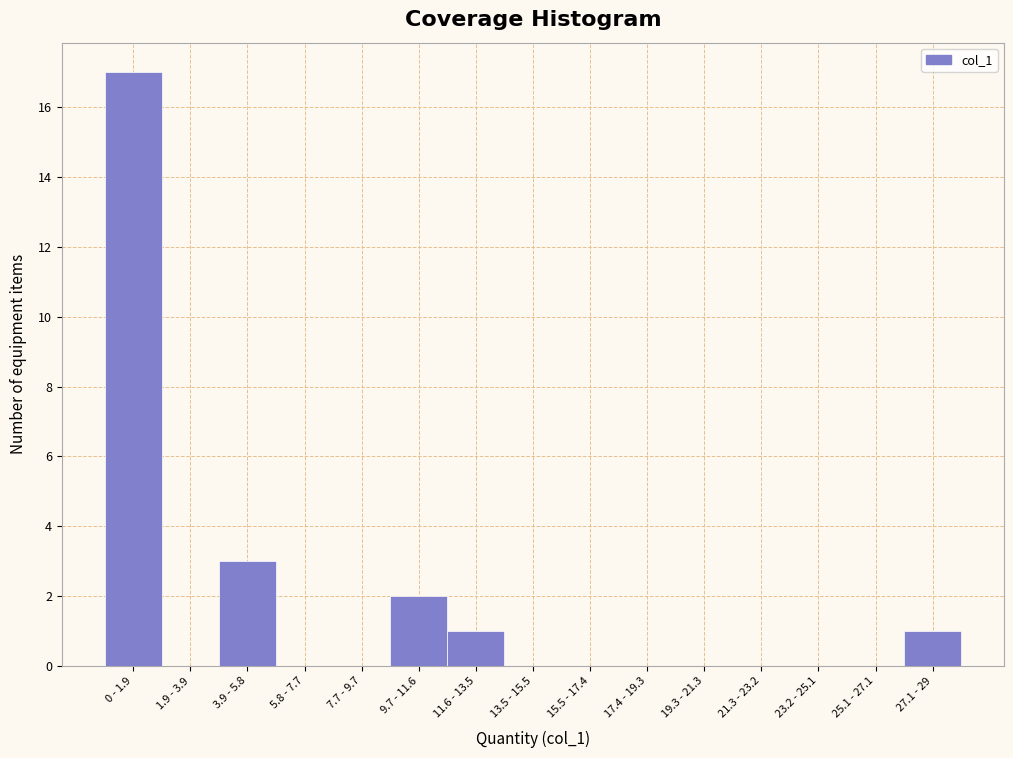

Reading right to left, transcribe all the data shown in this chart.

27.1 - 29=1	25.1 - 27.1=0	23.2 - 25.1=0	21.3 - 23.2=0	19.3 - 21.3=0	17.4 - 19.3=0	15.5 - 17.4=0	13.5 - 15.5=0	11.6 - 13.5=1	9.7 - 11.6=2	7.7 - 9.7=0	5.8 - 7.7=0	3.9 - 5.8=3	1.9 - 3.9=0	0 - 1.9=17